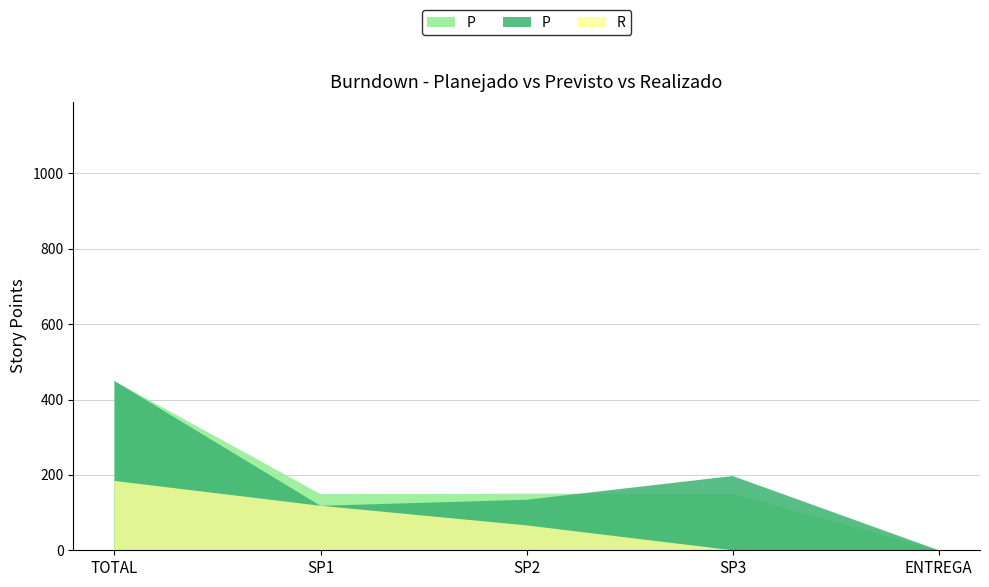

Reading left to right, what are all the values shown in this chart?

Planejado: 449	149	150	150	0
Previsto: 449	118	134	197	0
Realizado: 184	118	66	0	0